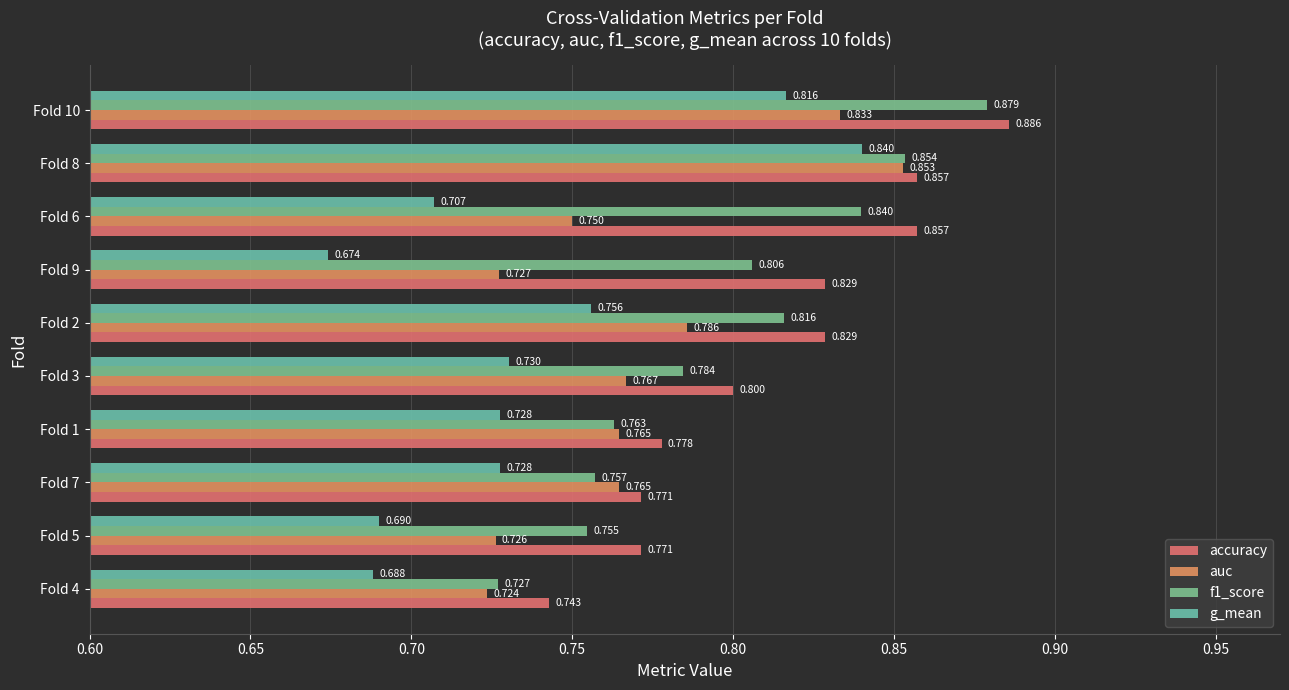

At which label does g_mean reach its peak?

Fold 8